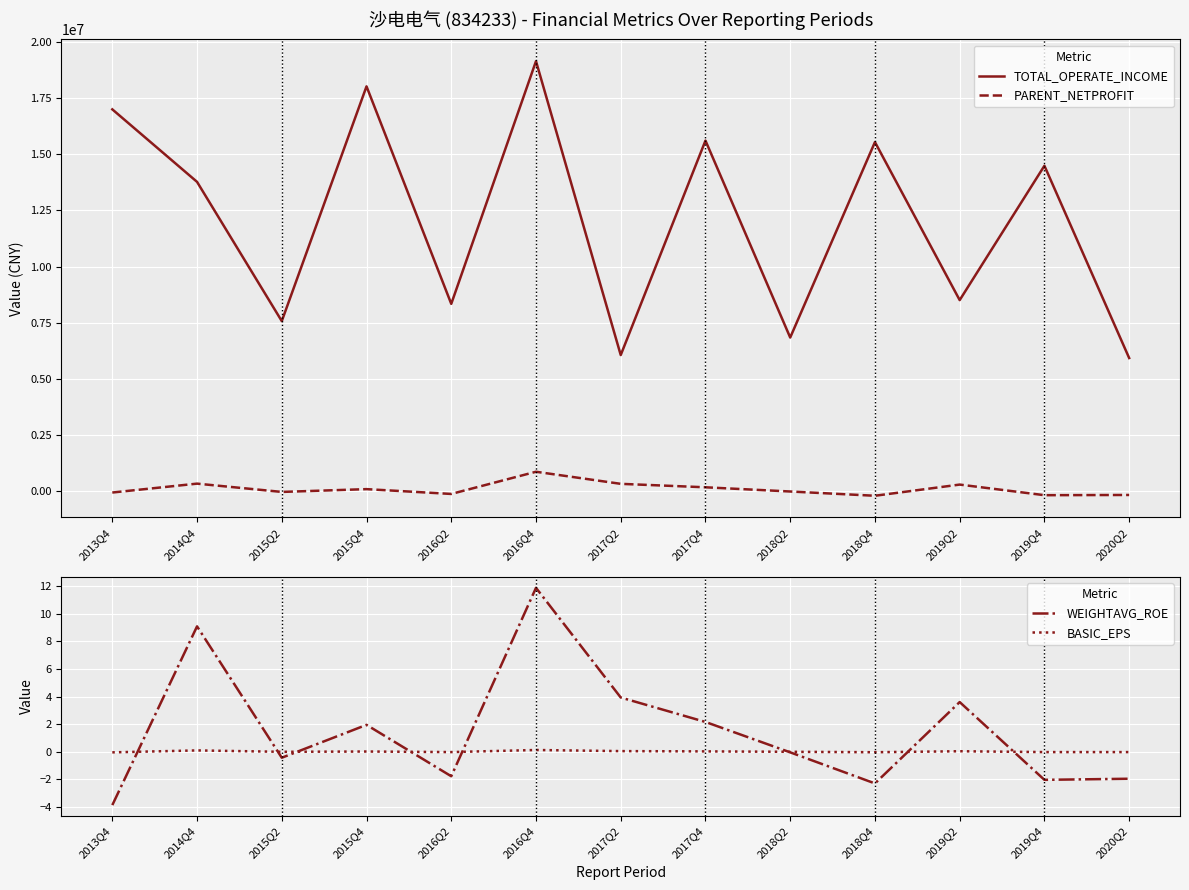

Reading left to right, extract all data points from this chart.

TOTAL_OPERATE_INCOME: 2013Q4=16995465.5	2014Q4=13769745.3	2015Q2=7576128.9	2015Q4=18018196.8	2016Q2=8343442.8	2016Q4=19139209.3	2017Q2=6066153.7	2017Q4=15606419.1	2018Q2=6845114.1	2018Q4=15539730.3	2019Q2=8510385.3	2019Q4=14486913.7	2020Q2=5933658.7
PARENT_NETPROFIT: 2013Q4=-48954.0	2014Q4=346469.4	2015Q2=-22383.6	2015Q4=102022.4	2016Q2=-111924.8	2016Q4=875312.4	2017Q2=337648.9	2017Q4=183836.0	2018Q2=-3111.0	2018Q4=-193033.8	2019Q2=304576.2	2019Q4=-167301.4	2020Q2=-157456.9
WEIGHTAVG_ROE: 2013Q4=-3.9	2014Q4=9.1	2015Q2=-0.4	2015Q4=1.9	2016Q2=-1.8	2016Q4=11.9	2017Q2=3.9	2017Q4=2.2	2018Q2=-0.0	2018Q4=-2.3	2019Q2=3.6	2019Q4=-2.0	2020Q2=-1.9
BASIC_EPS: 2013Q4=-0.0	2014Q4=0.1	2015Q2=0.0	2015Q4=0.0	2016Q2=-0.0	2016Q4=0.1	2017Q2=0.1	2017Q4=0.0	2018Q2=0.0	2018Q4=-0.0	2019Q2=0.0	2019Q4=-0.0	2020Q2=-0.0